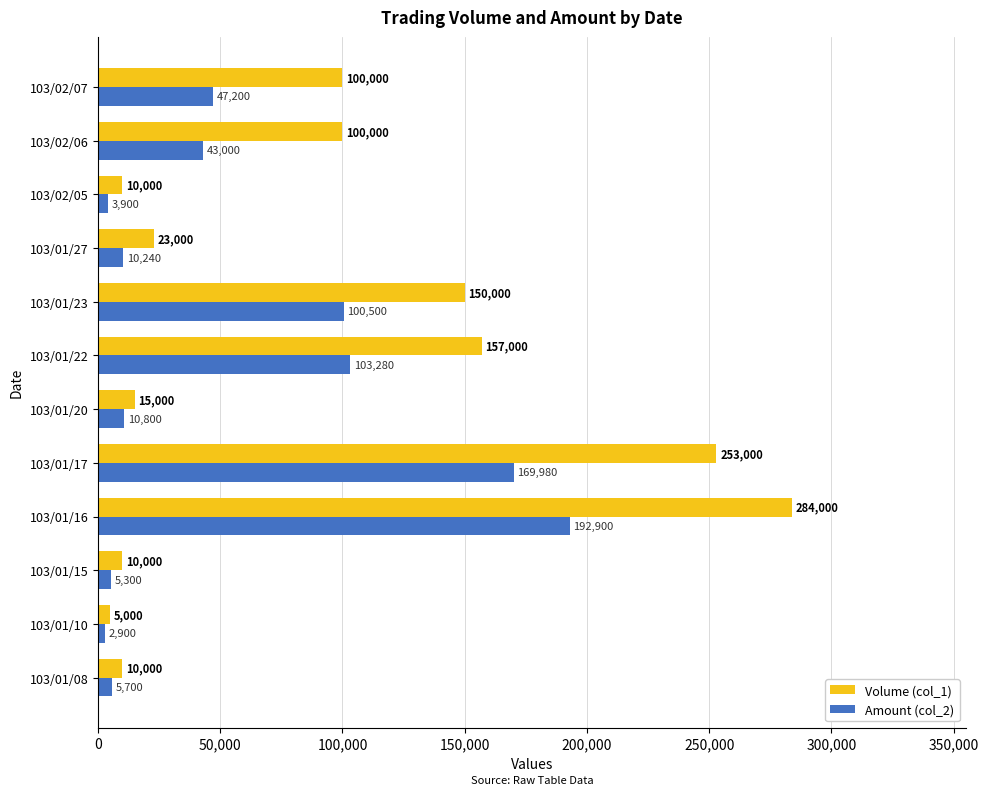

Which series has the largest range (max minus min)?

Volume (col_1)